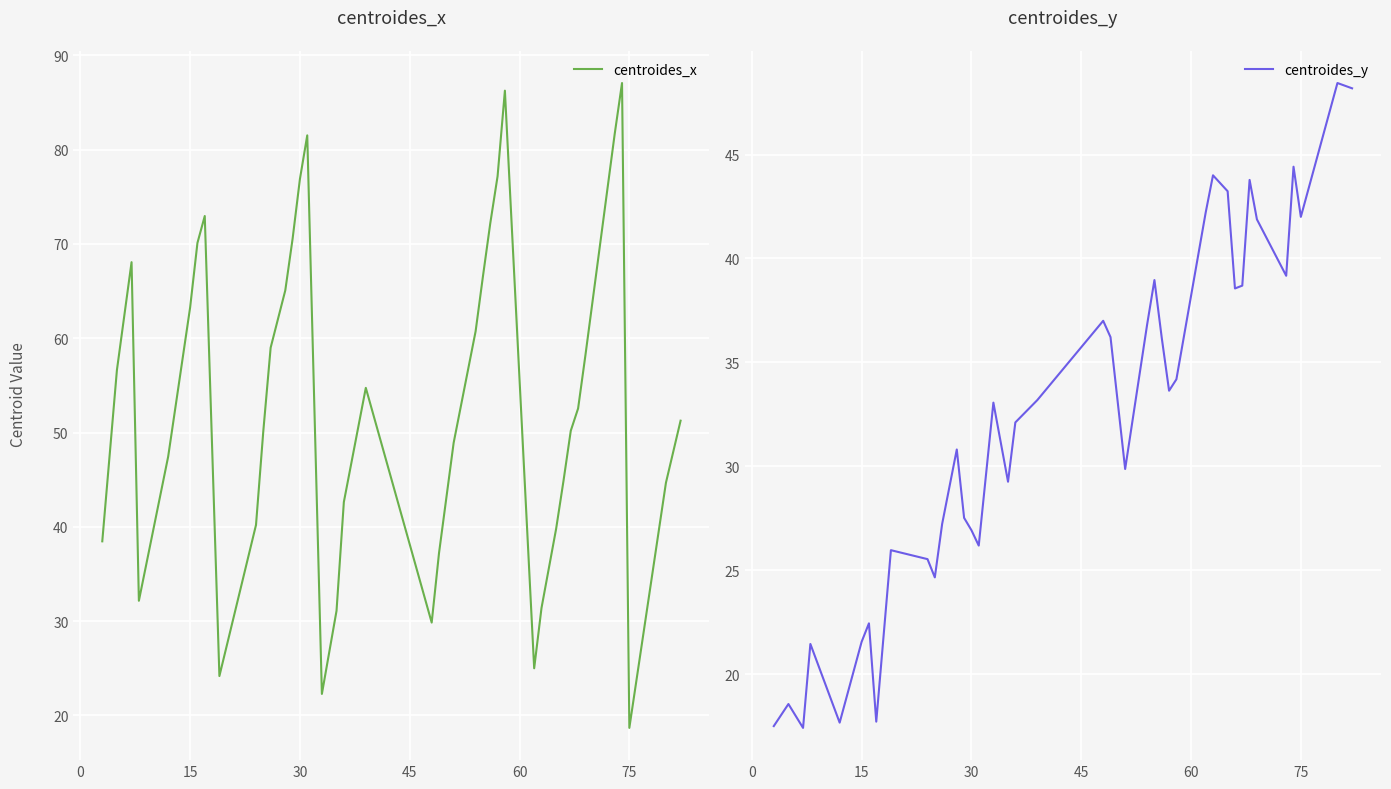

What are all the series names shown in the legend?

centroides_x, centroides_y